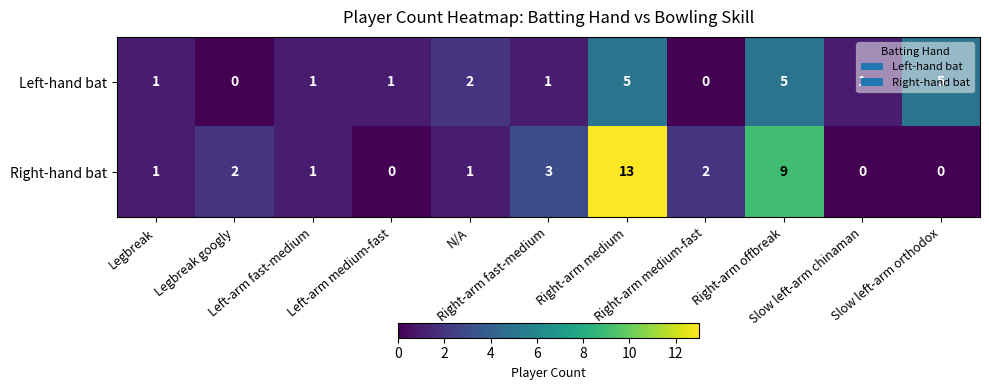

Which series has the largest range (max minus min)?

Right-hand bat